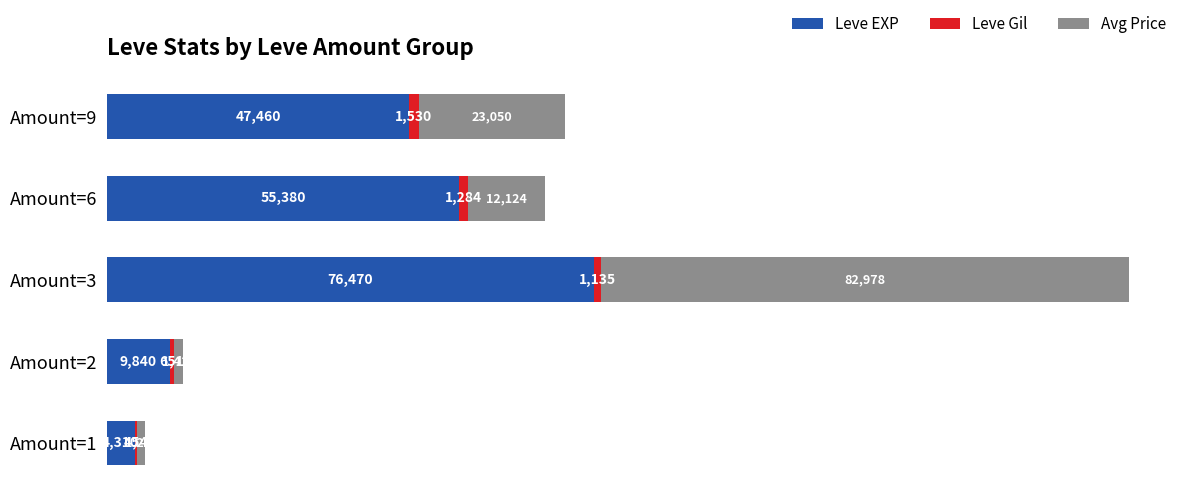

At which category is the sum across all series the highest?

Amount=3